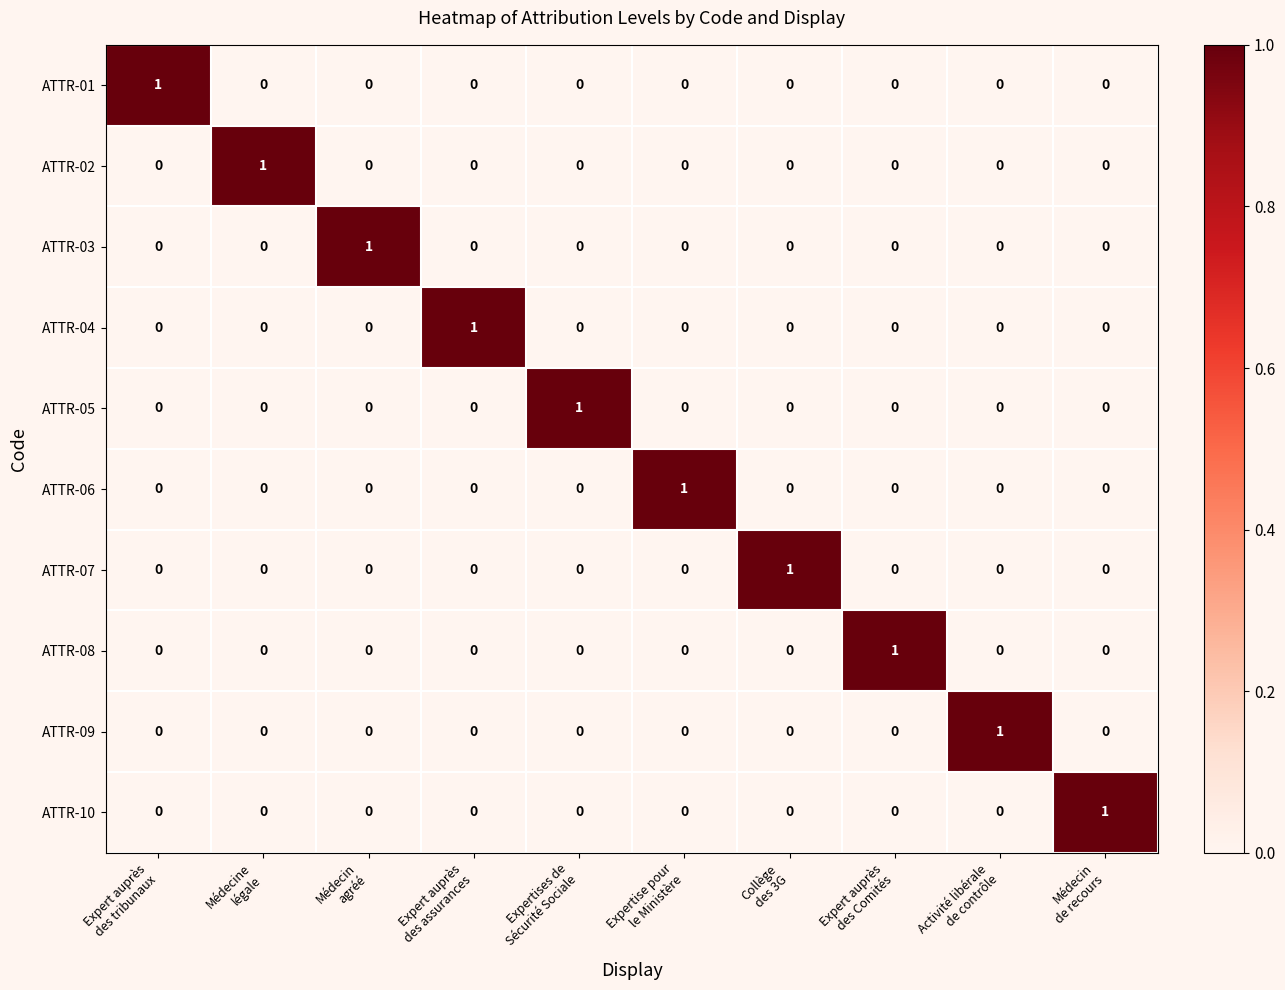

How many categories are shown in the chart?

10